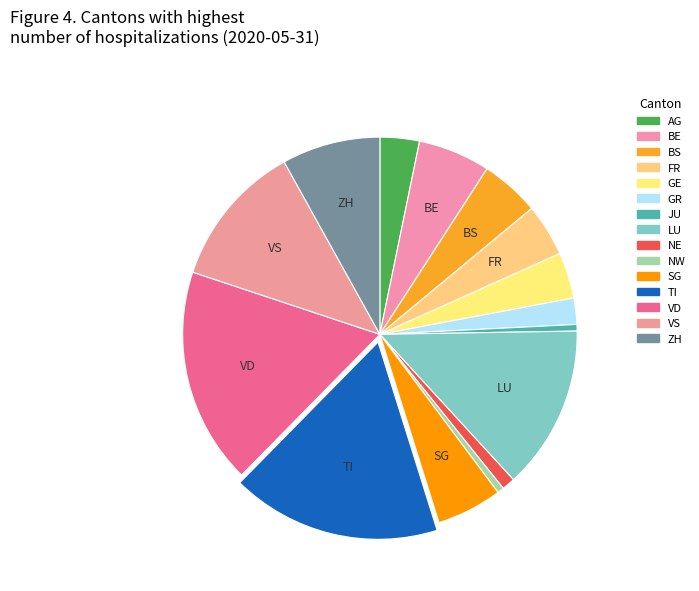

Which slice is the smallest?

JU